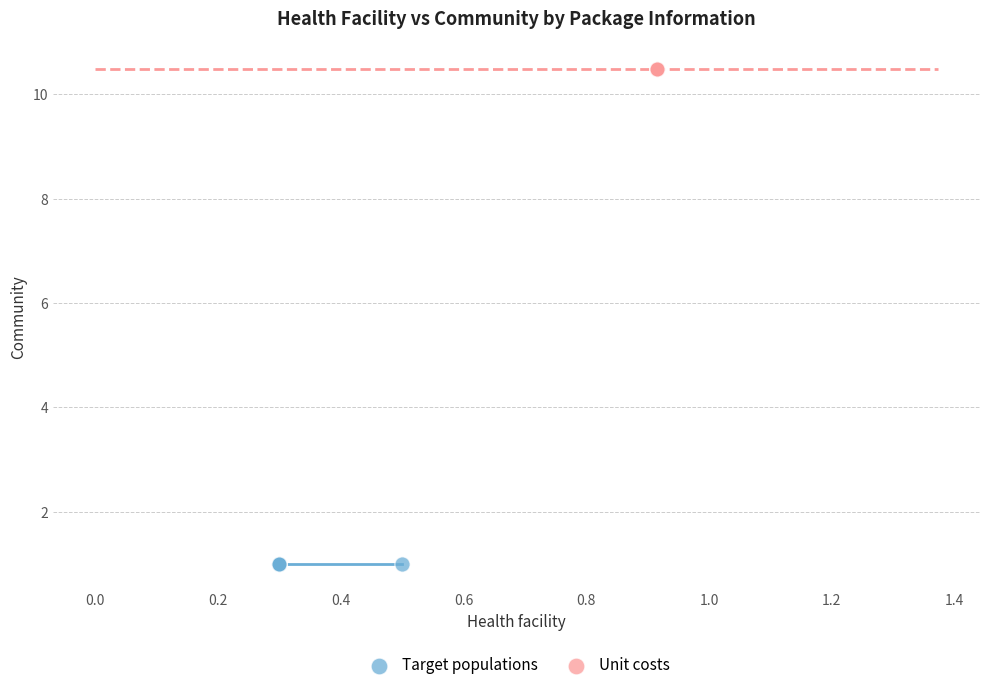

Which series contains the highest Y value?

Unit costs